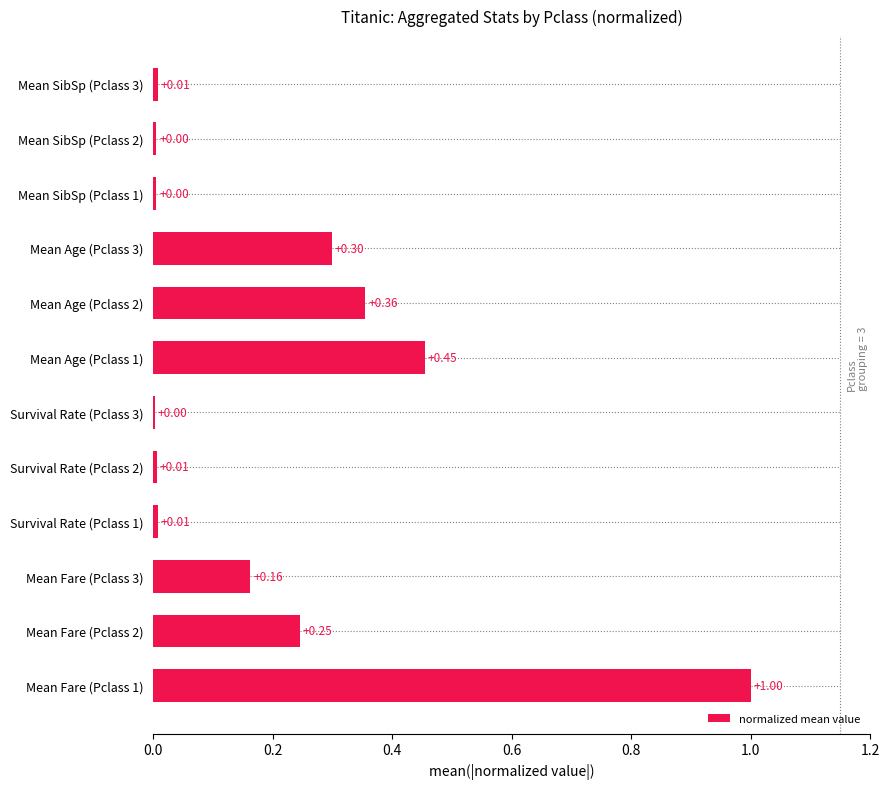

Are the bars horizontal?

Yes